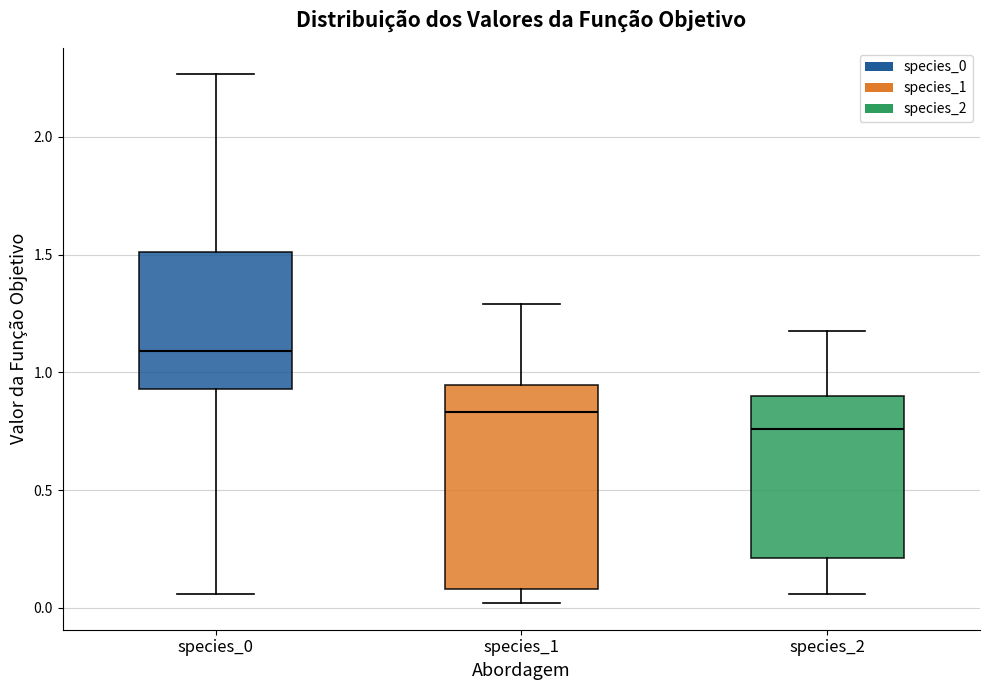

Reading left to right, read every box against the y-axis: the position of its median line, the range the box covers, and the ends of its whiskers. The values are not printed on the chart, so give them approximately, as read against the axis.

species_0: median 1.10, box 0.95 to 1.50, whiskers 0.05 to 2.25
species_1: median 0.85, box 0.10 to 0.95, whiskers 0.00 to 1.30
species_2: median 0.75, box 0.20 to 0.90, whiskers 0.05 to 1.20